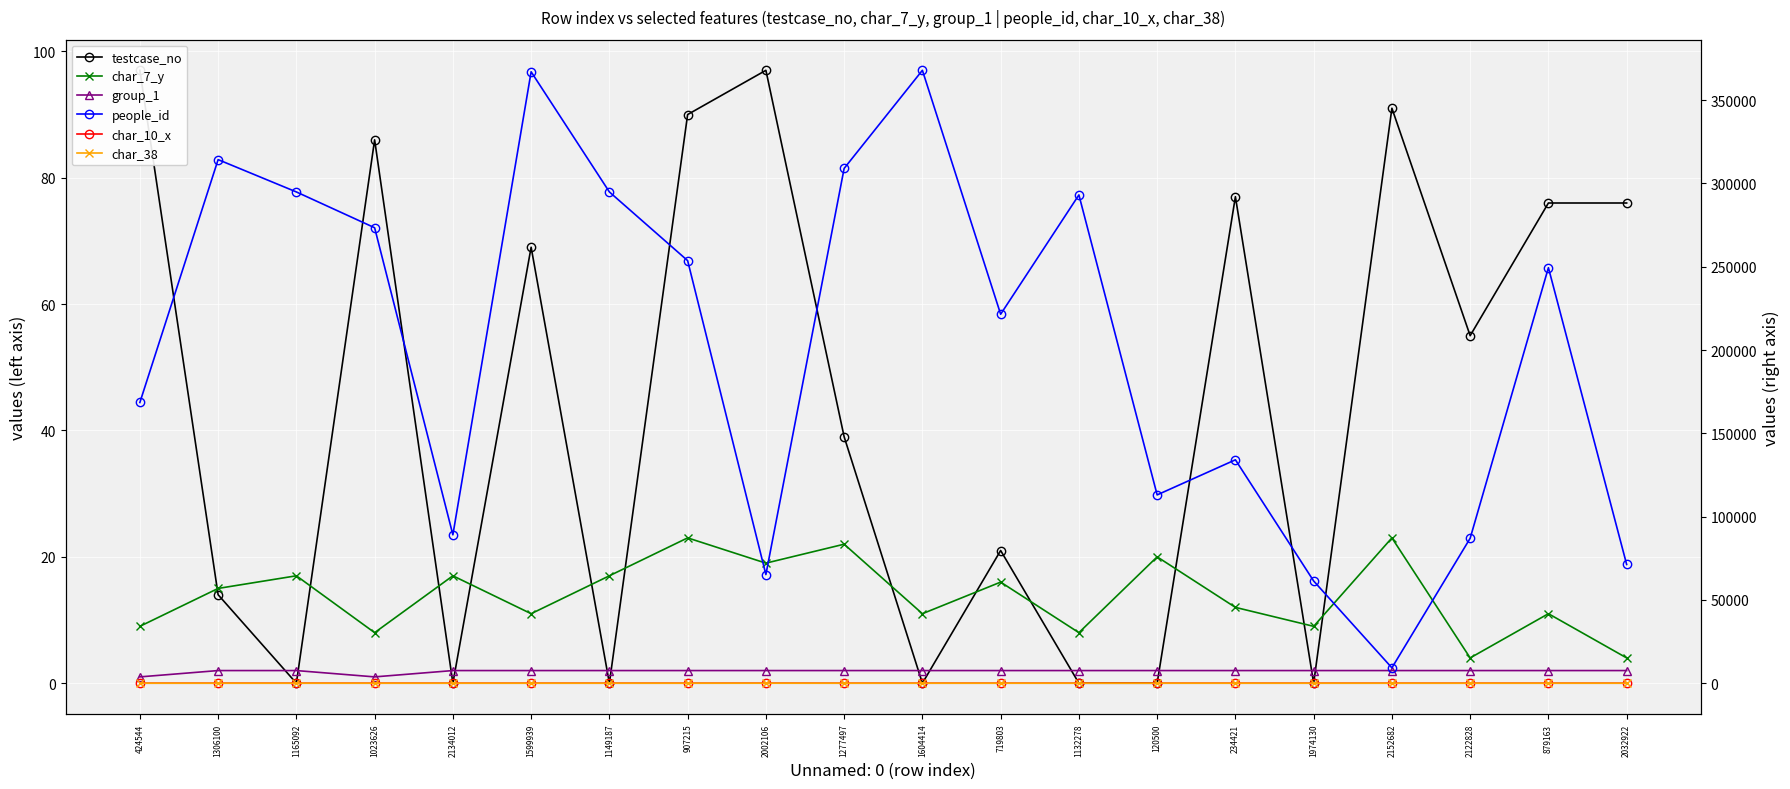

List the labels in order of char_10_x value, smallest first.

424544, 1306100, 1165092, 1023626, 2134012, 1599939, 1149187, 907215, 1277497, 1604414, 719803, 120500, 234421, 1974130, 2152682, 2122828, 879163, 2032922, 1132278, 2002106